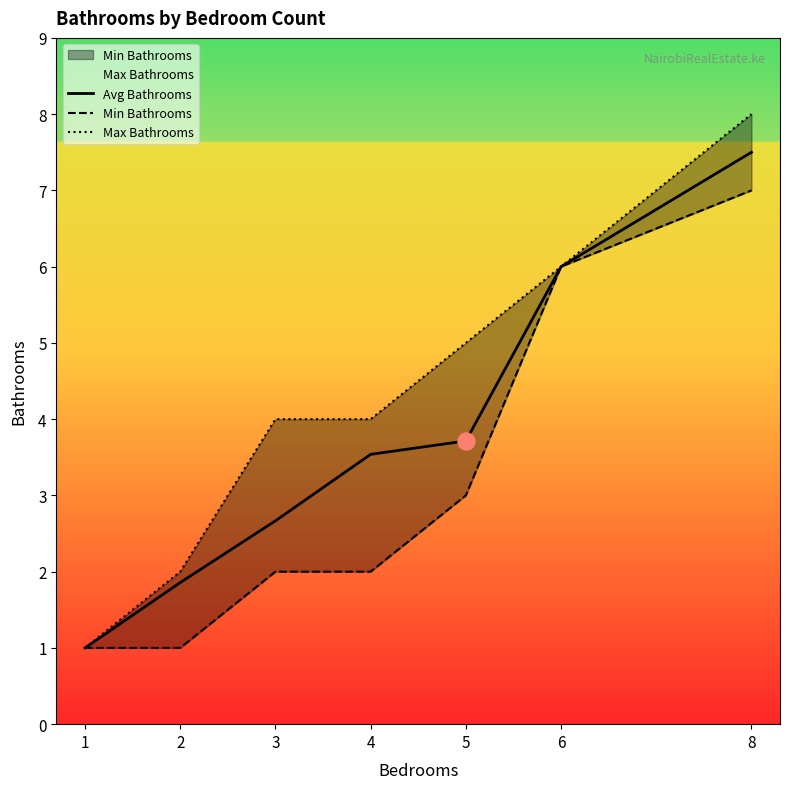

What are all the series names shown in the legend?

Avg Bathrooms, Min Bathrooms, Max Bathrooms